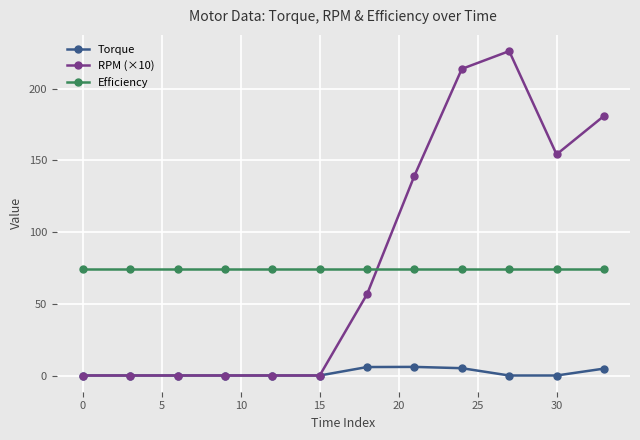

What is the maximum value shown in the chart?

226.1